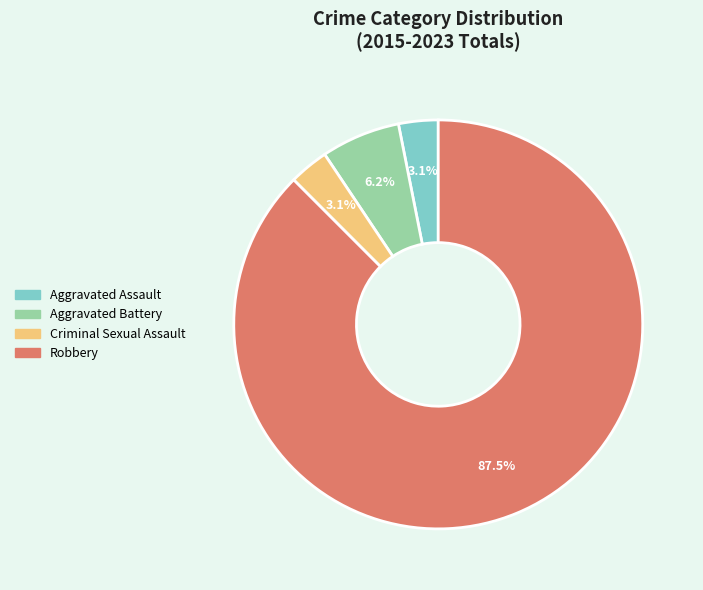

What is the largest slice in the pie chart?

Robbery